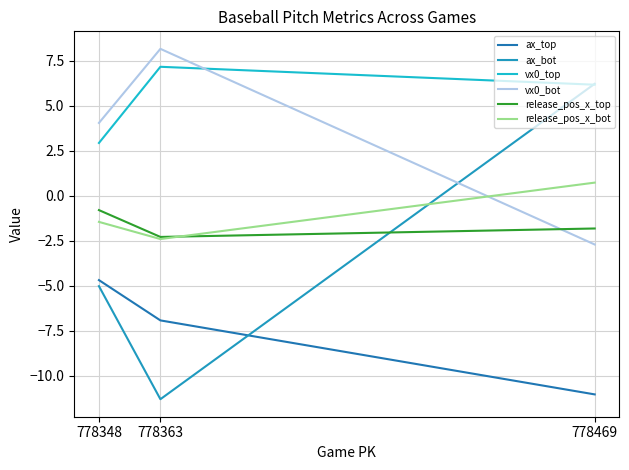

How many values in release_pos_x_bot are below zero?

2